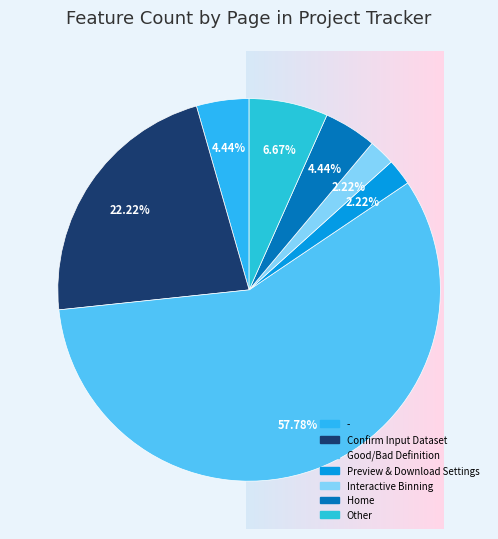

What is the total percentage of Preview & Download Settings and Good/Bad Definition?

60.0%